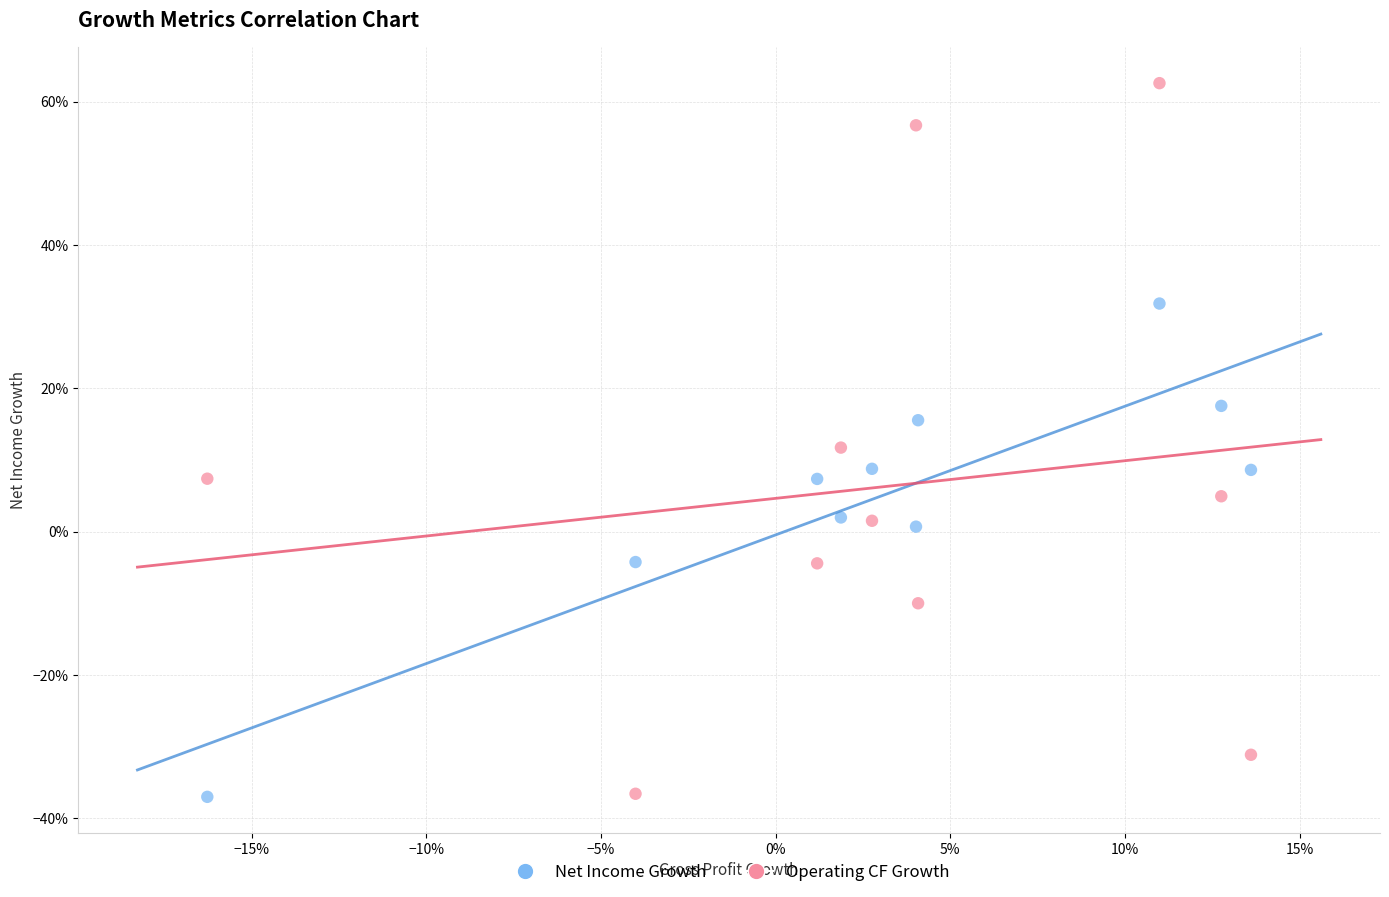

Which series contains the highest Y value?

Operating CF Growth